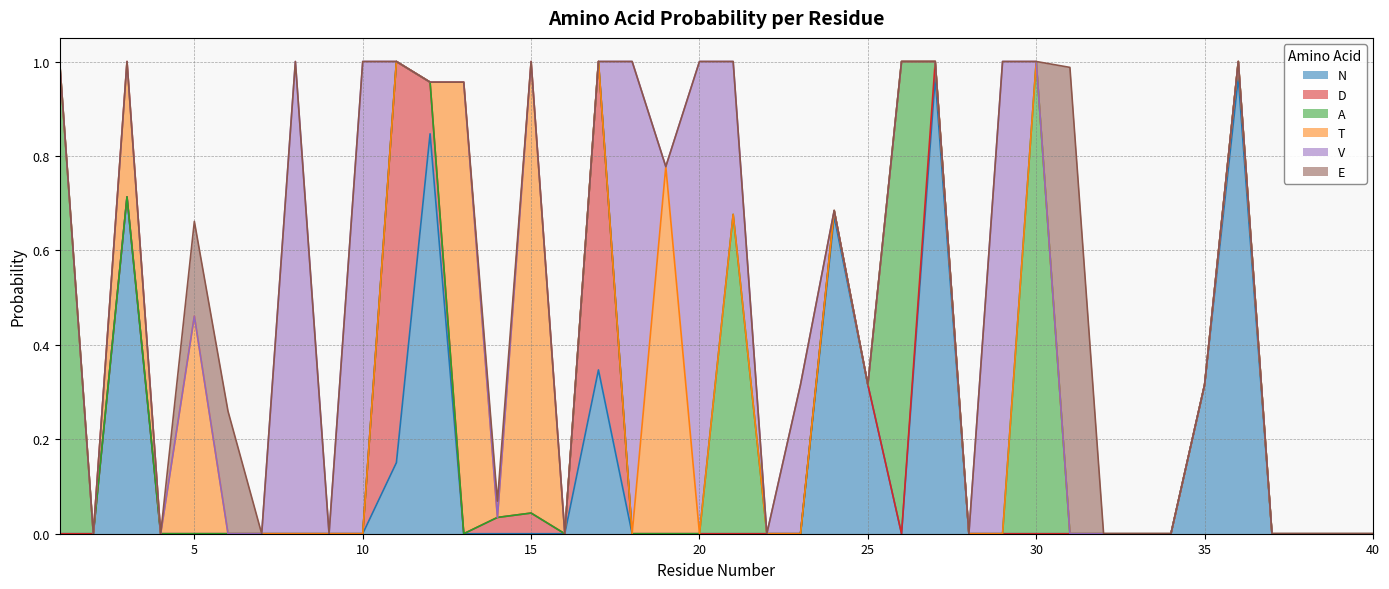

How many categories are shown in the chart?

40